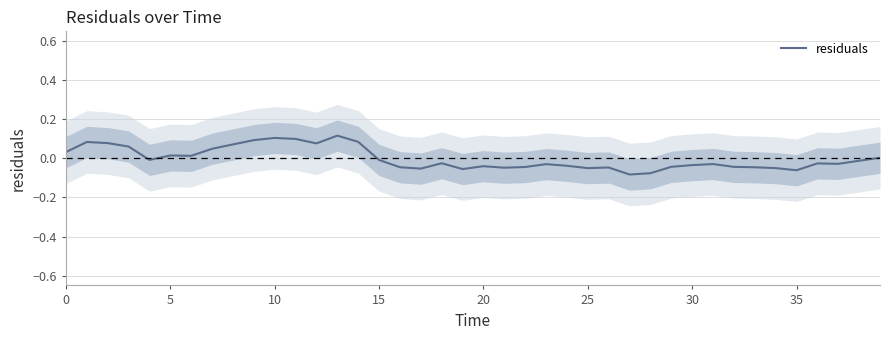

What is the difference between the maximum and second lowest values?

0.2